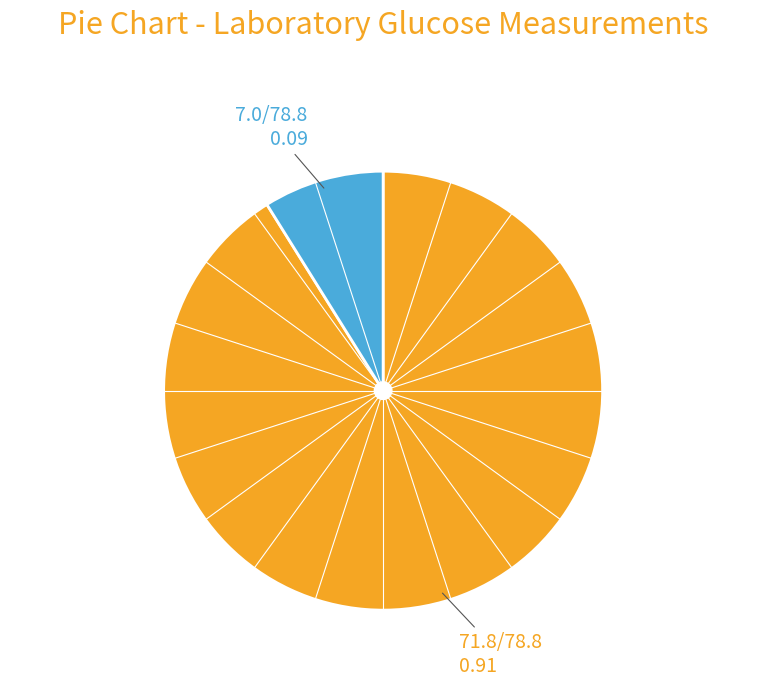

Is there a majority slice in this chart?

Yes